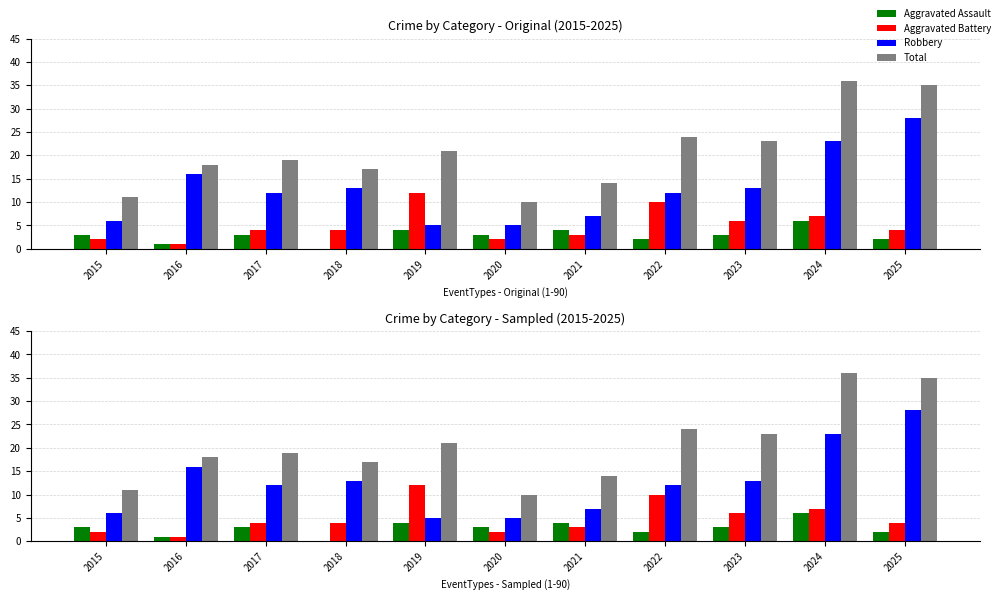

What is the average value of the Aggravated Assault series?

3